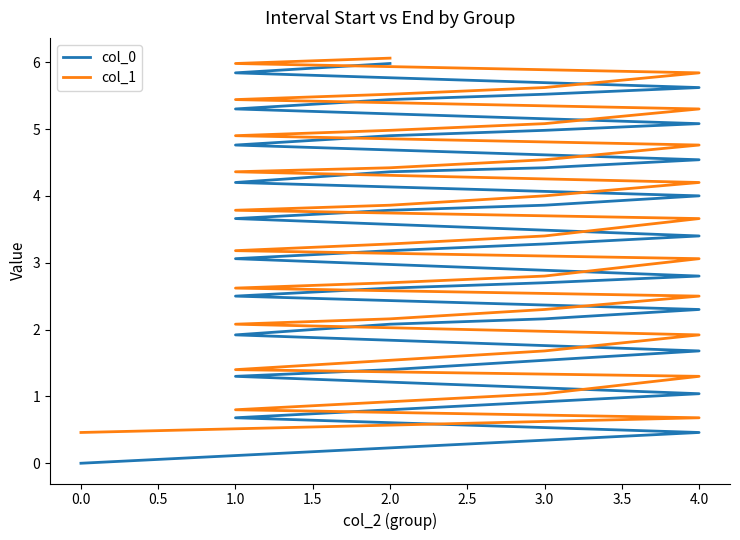

What is the difference between the col_0 values at 1.0 and 2.0?

2.4